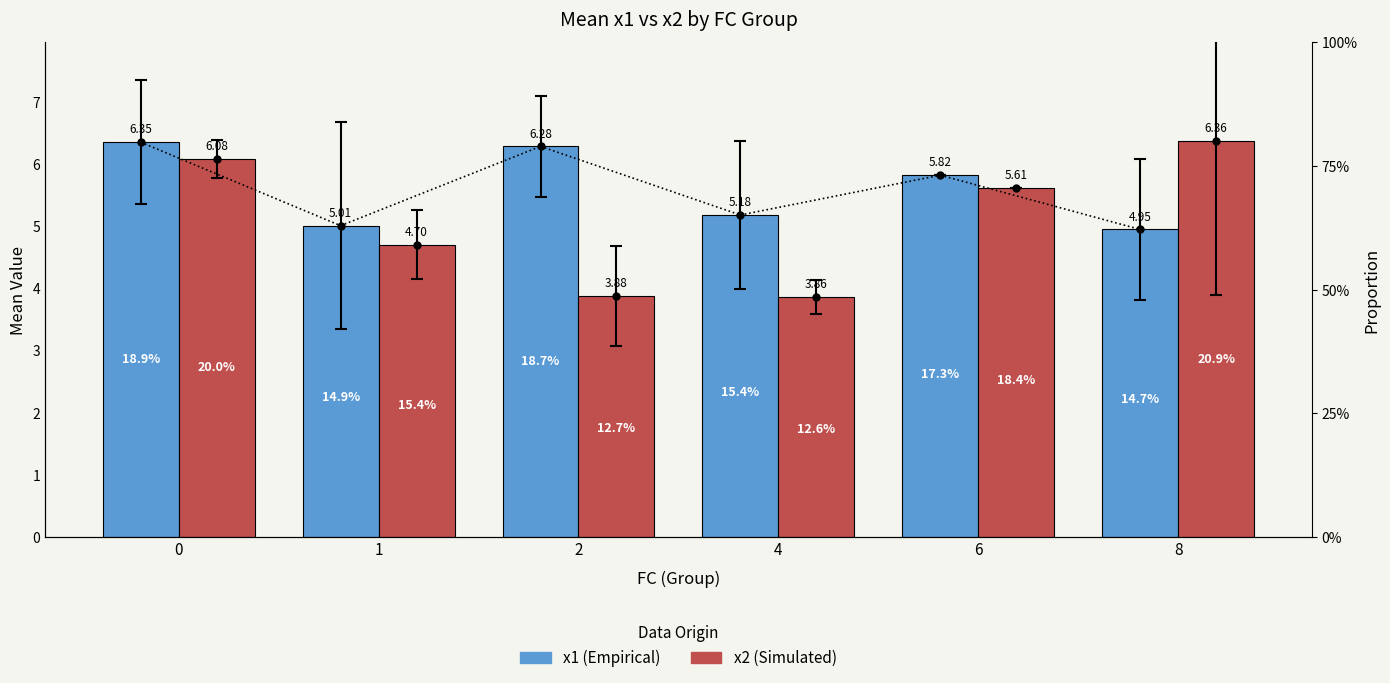

List the labels in order of x1 (Empirical) value, largest first.

0, 2, 6, 4, 1, 8